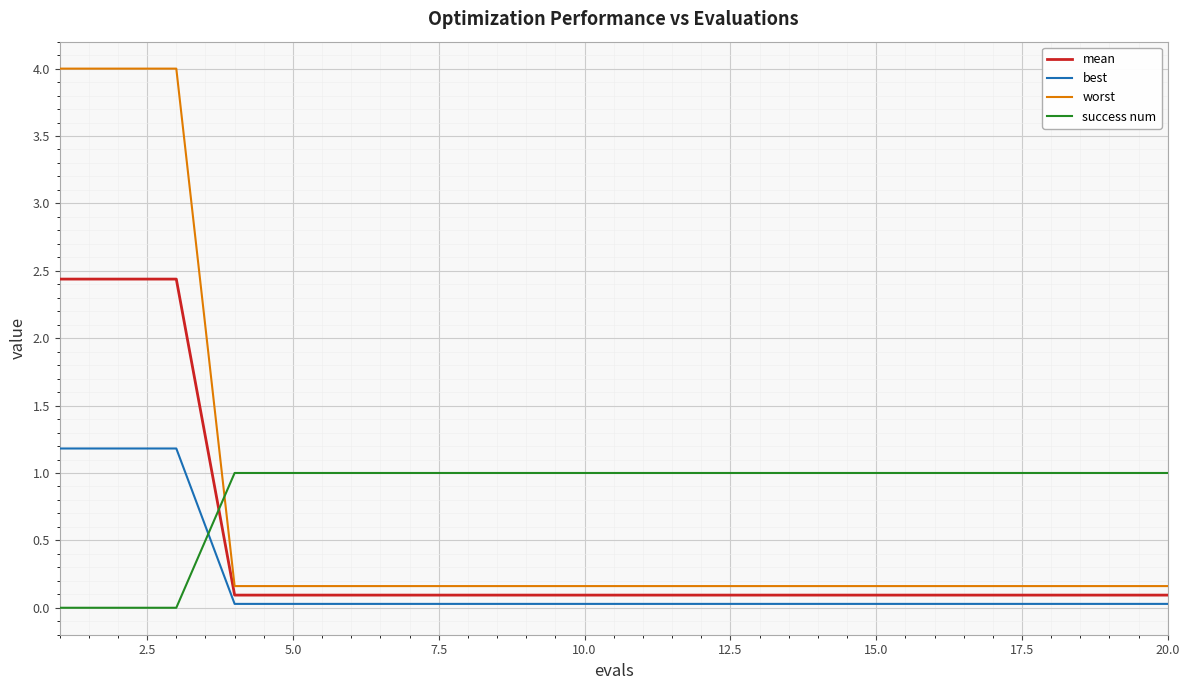

What is the highest value of the success num series?

1.0